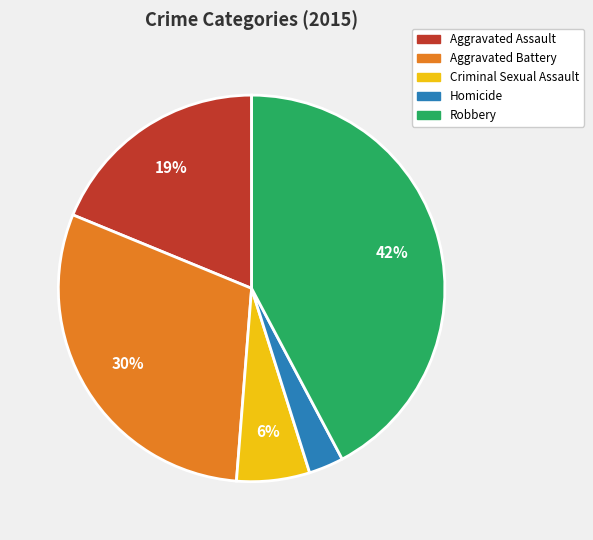

Count the number of slices in the pie.

5